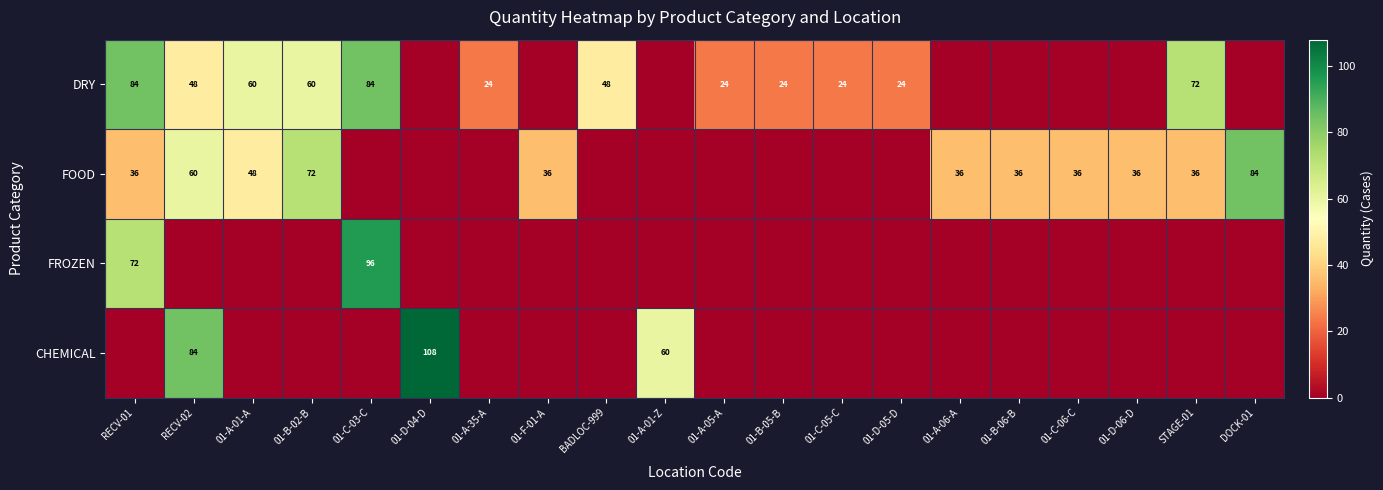

Is it true that FOOD equals 36 at 01-A-06-A?

True